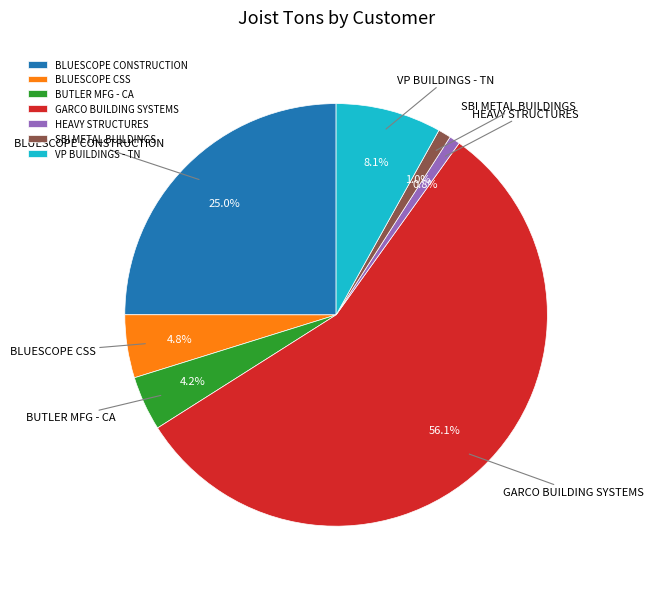

What is the ratio of the value at VP BUILDINGS - TN to the value at HEAVY STRUCTURES?

9.8